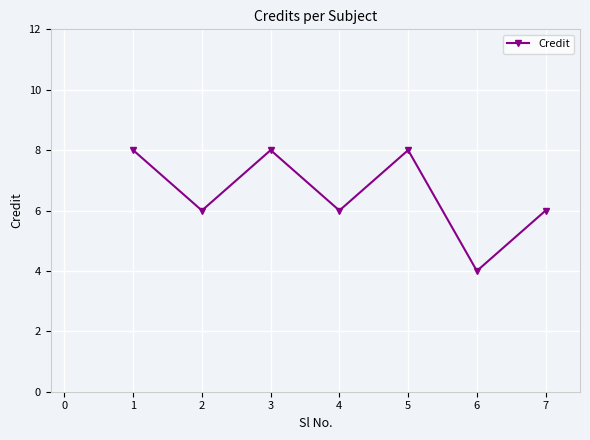

What is the approximate value at 1?

8